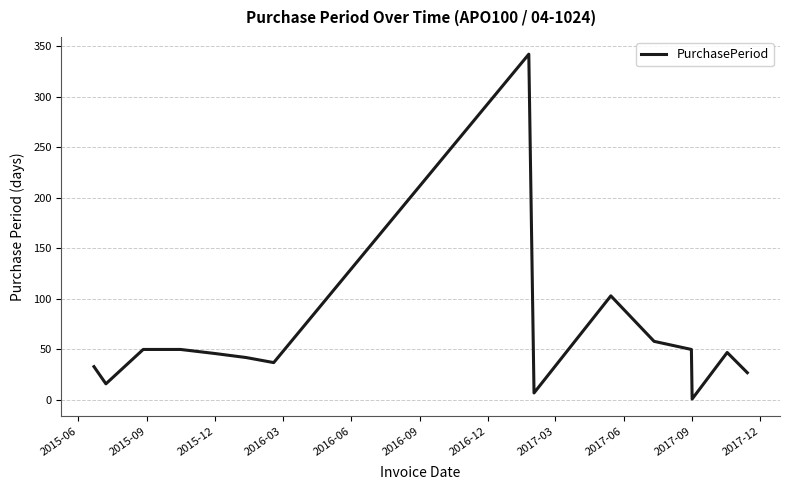

What is the maximum value shown in the chart?

342